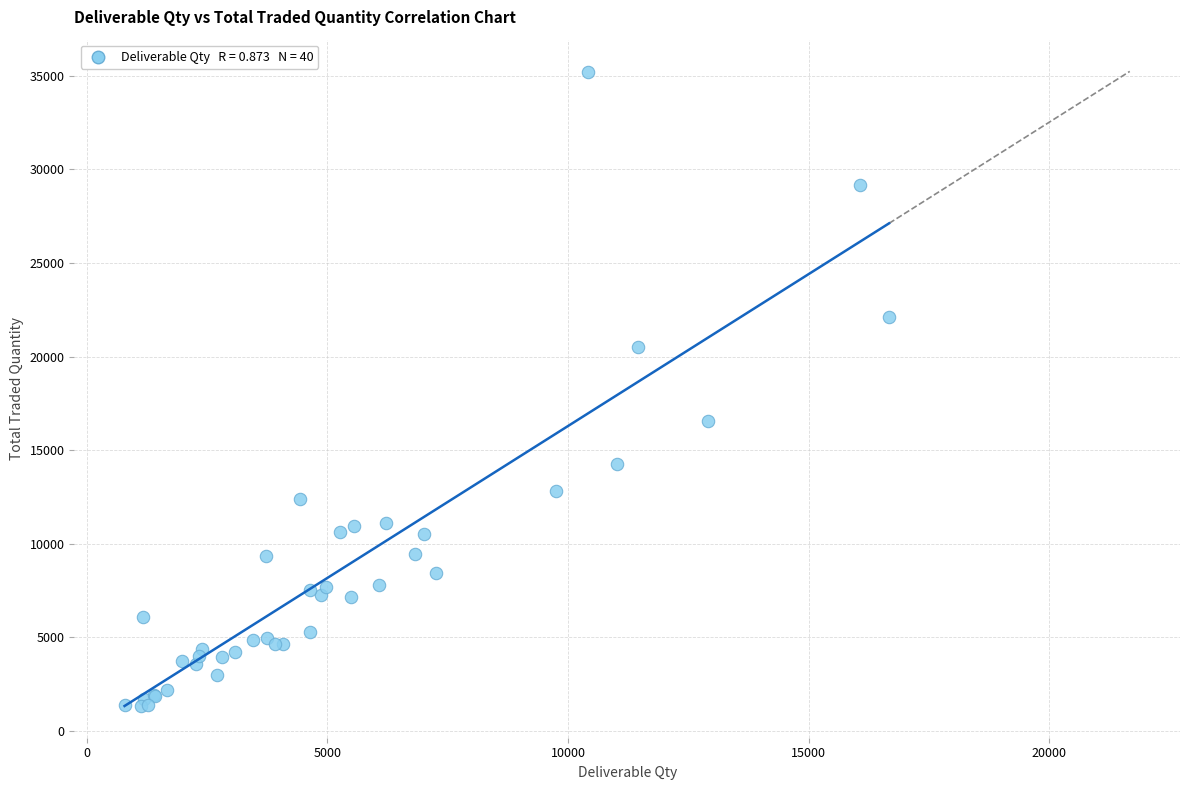

What Y value in the scatter plot is closest to 18258?

16556